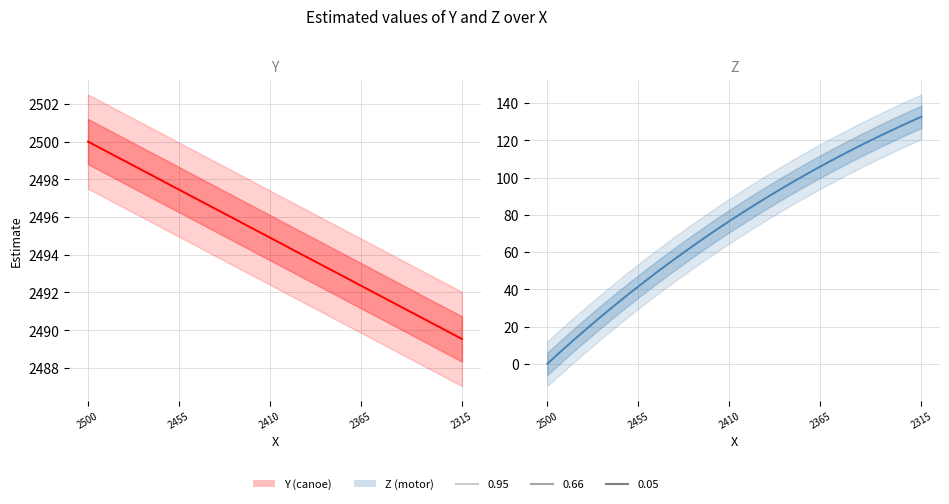

What is the total value across all series at 14?

2557.8